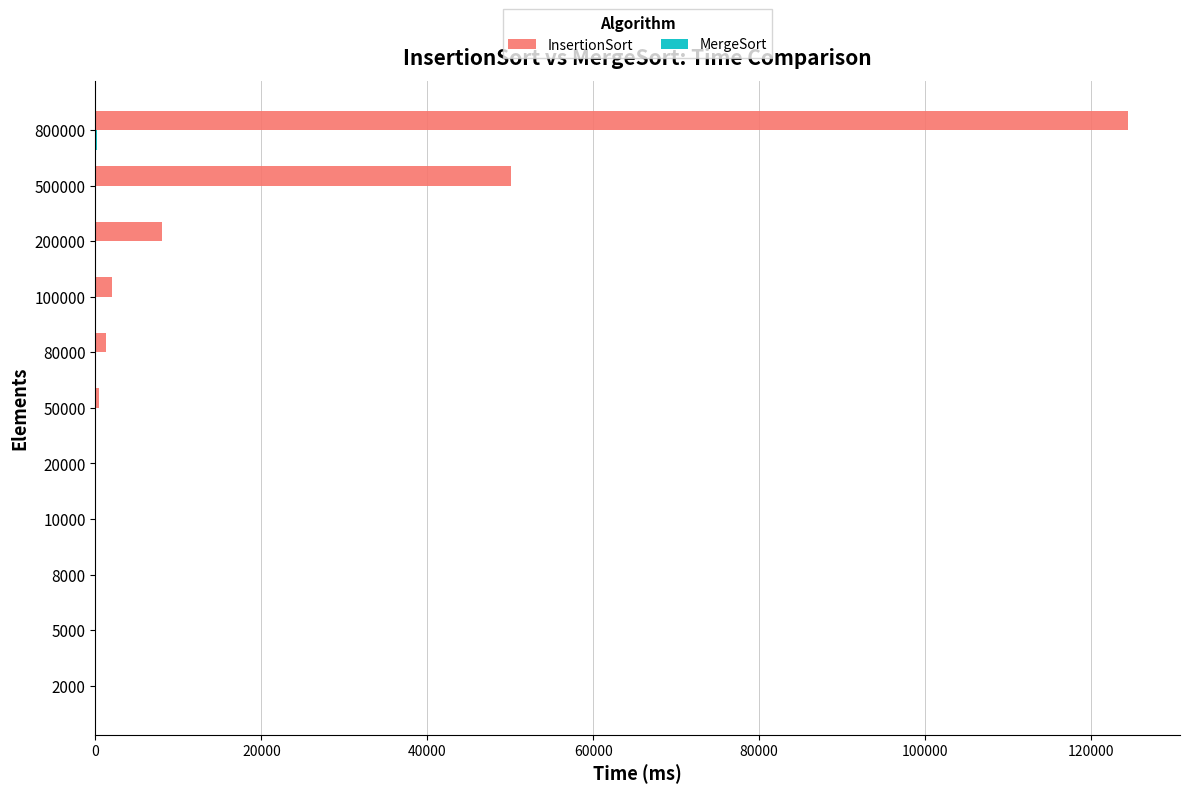

What is the maximum value shown in the chart?

124518